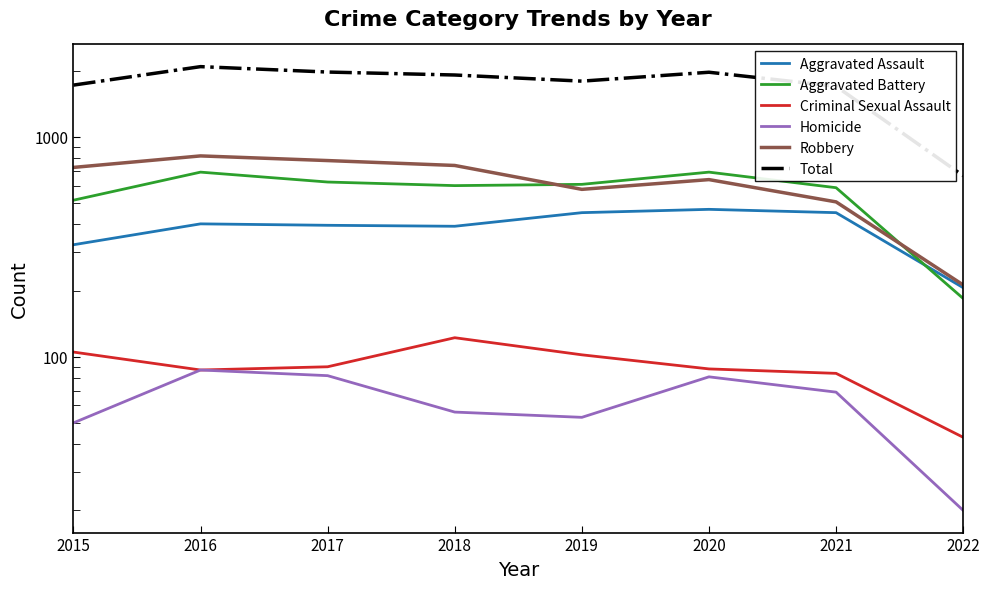

Which series changed the most between 2021 and 2022?

Total